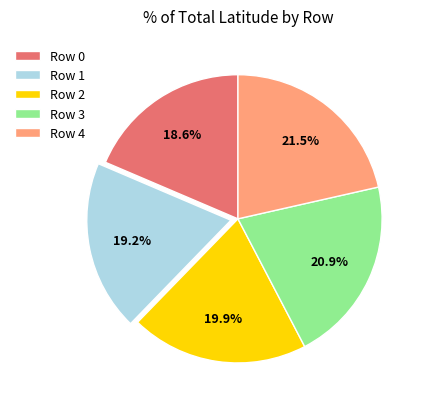

To the nearest percent, what is the difference between the Row 4 and Row 3 slice percentages?

1%